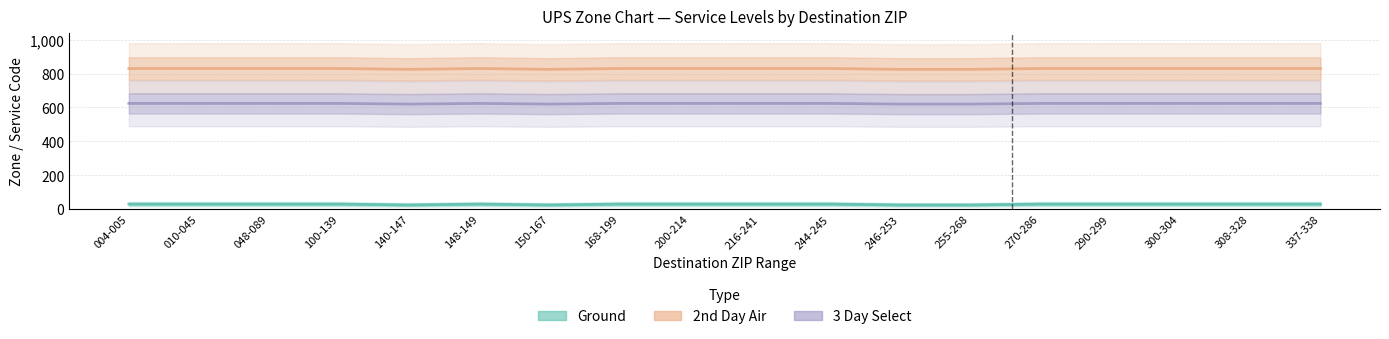

True or false: 3 Day Select and 2nd Day Air cross at least once.

False